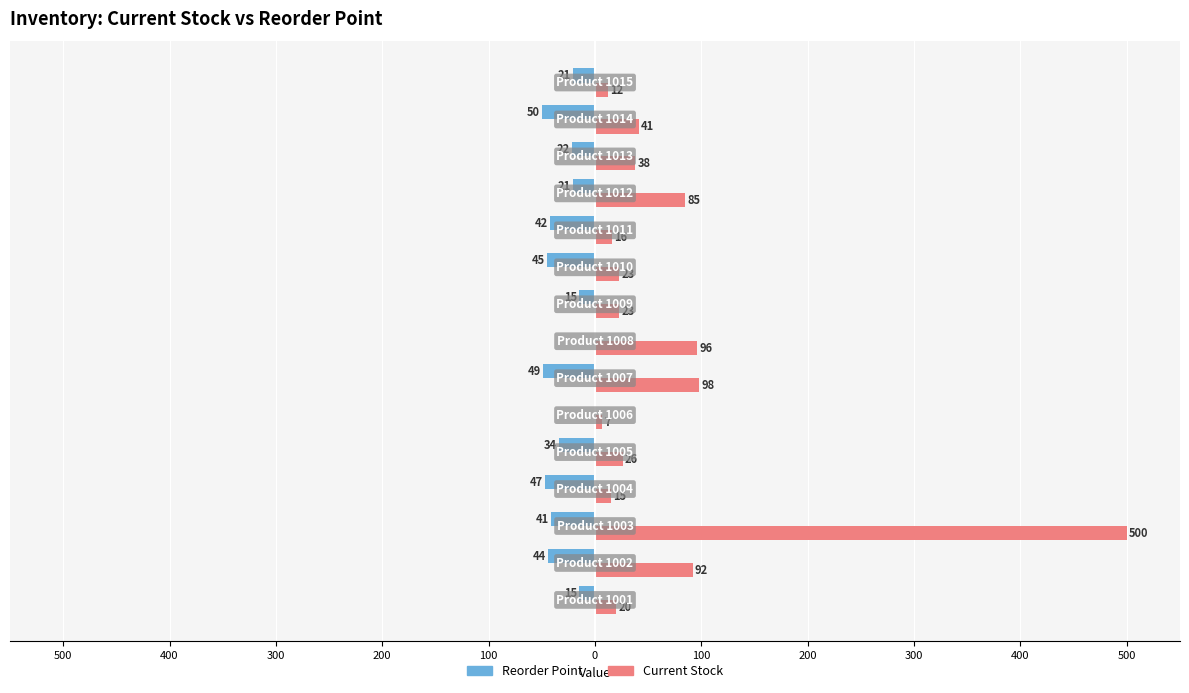

What are all the series names shown in the legend?

Reorder Point, Current Stock